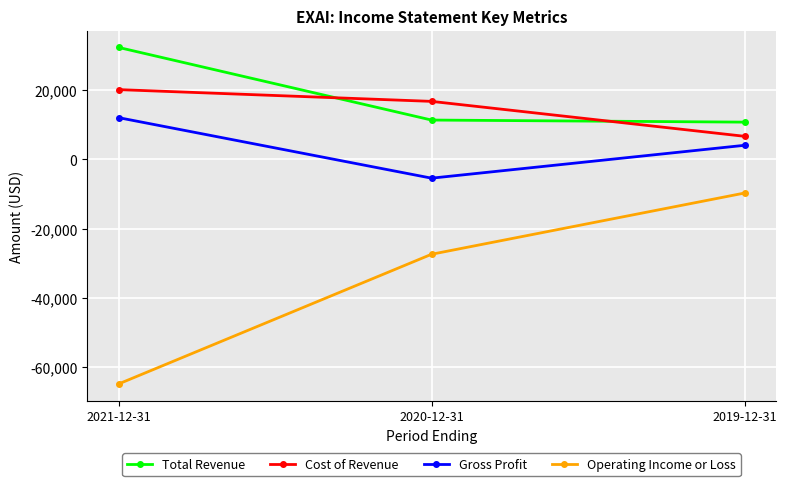

How many Cost of Revenue values are between 6700 and 20200?

3